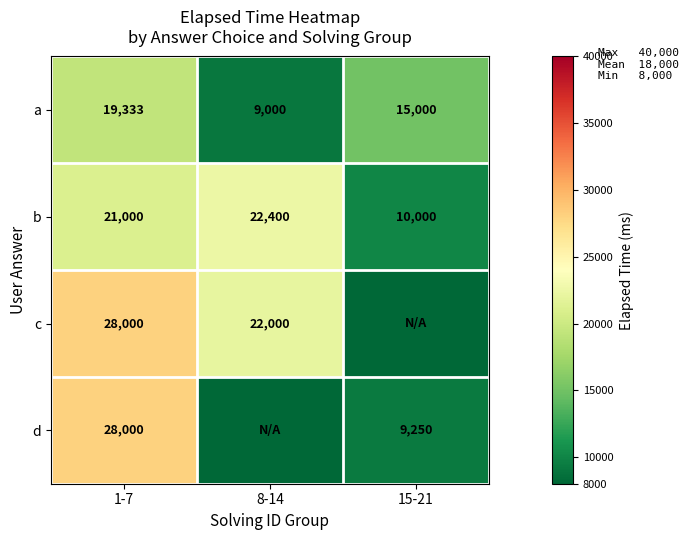

How many a values are between 9000 and 19333?

3